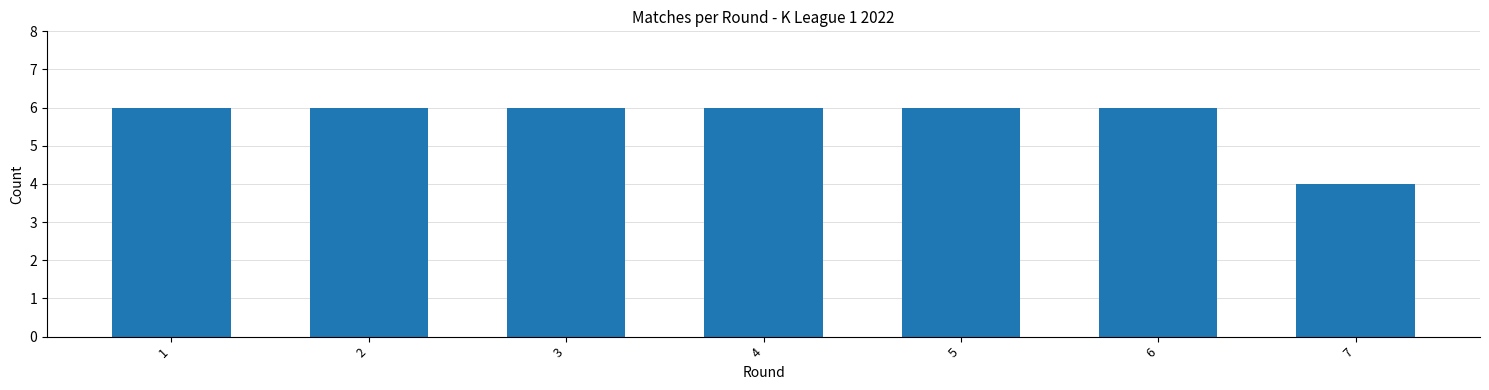

Reading left to right, what are all the values shown in this chart?

1=6	2=6	3=6	4=6	5=6	6=6	7=4